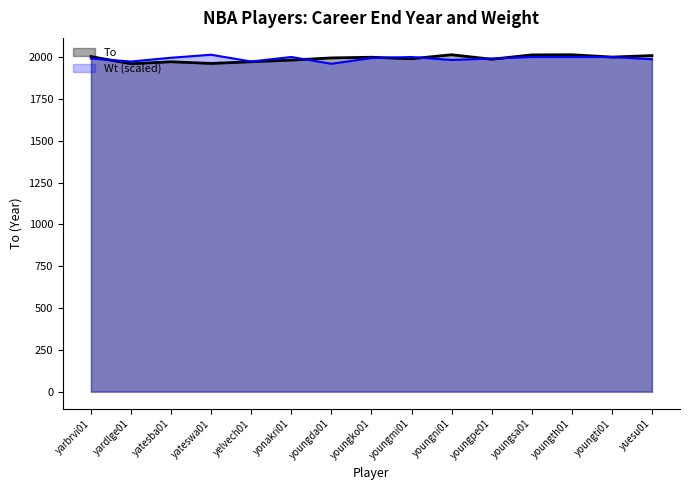

What is the smallest value displayed?

1960.0